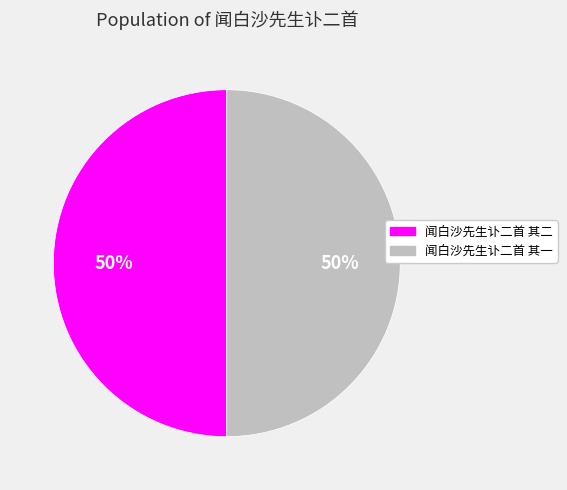

To the nearest percent, what portion does 闻白沙先生讣二首 其一 represent?

50%